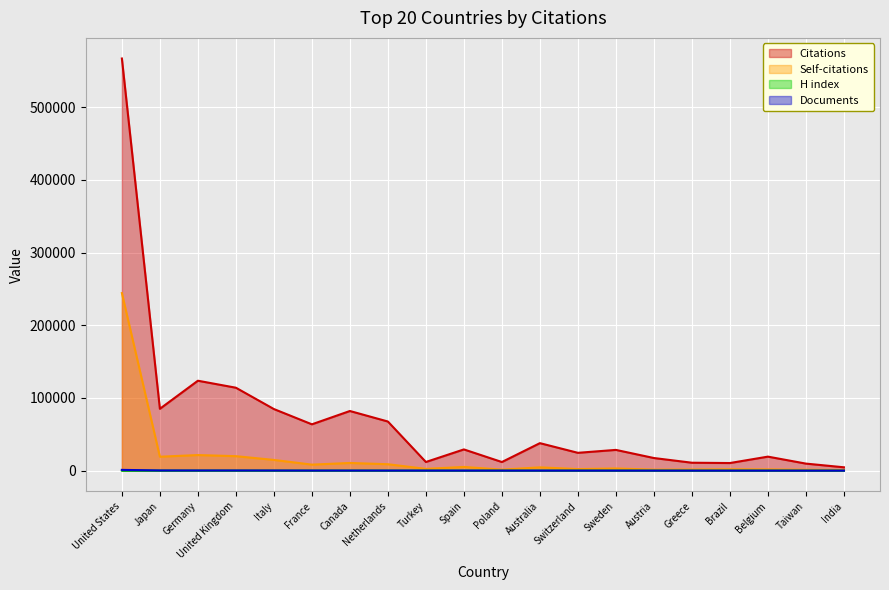

Where is the first local maximum for Citations?

Germany